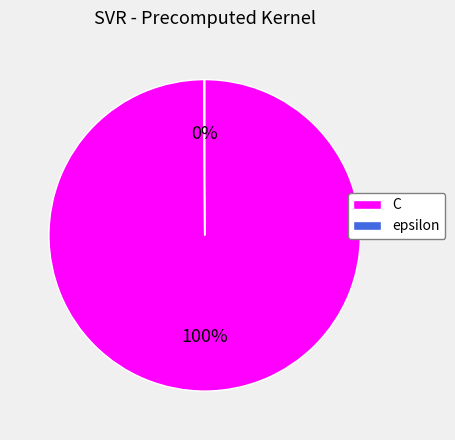

Which category accounts for the majority?

C